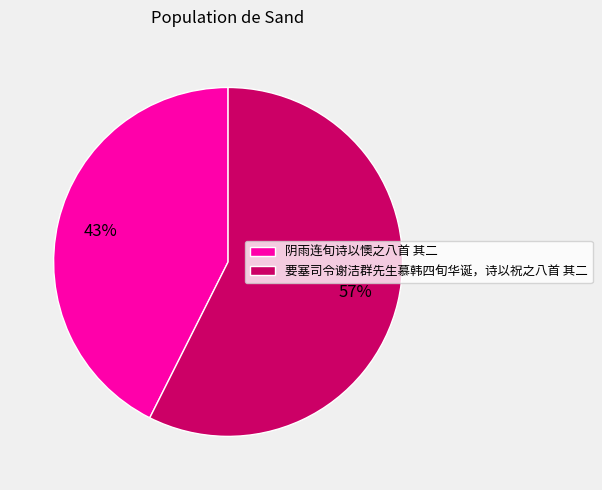

Is the sum of 阴雨连旬诗以懊之八首 其二 and 要塞司令谢洁群先生慕韩四旬华诞，诗以祝之八首 其二 greater than half?

Yes